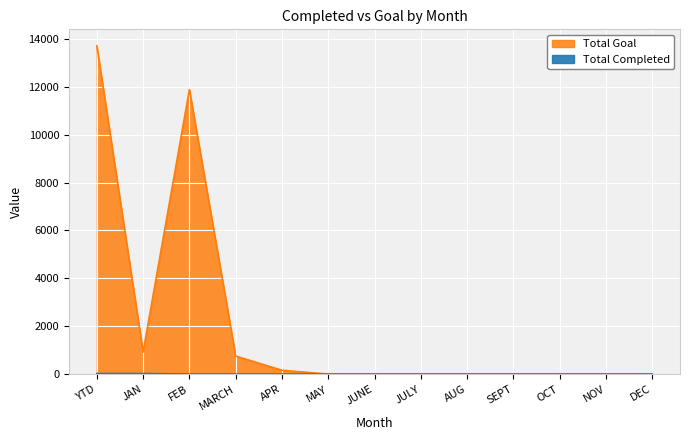

At which label is Total Goal closest to 6860?

FEB